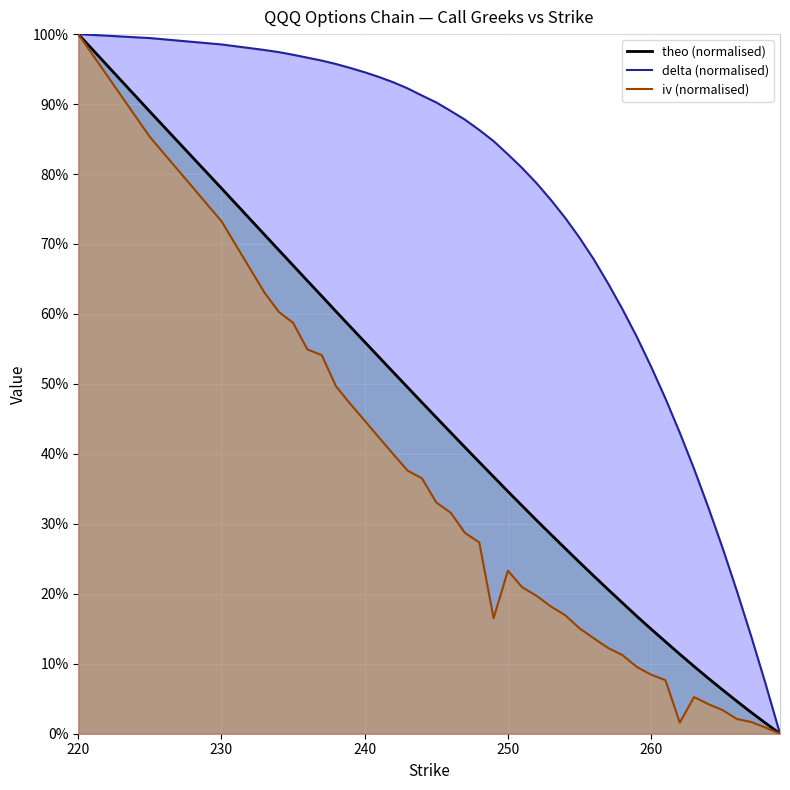

How many lines are shown in the chart?

3